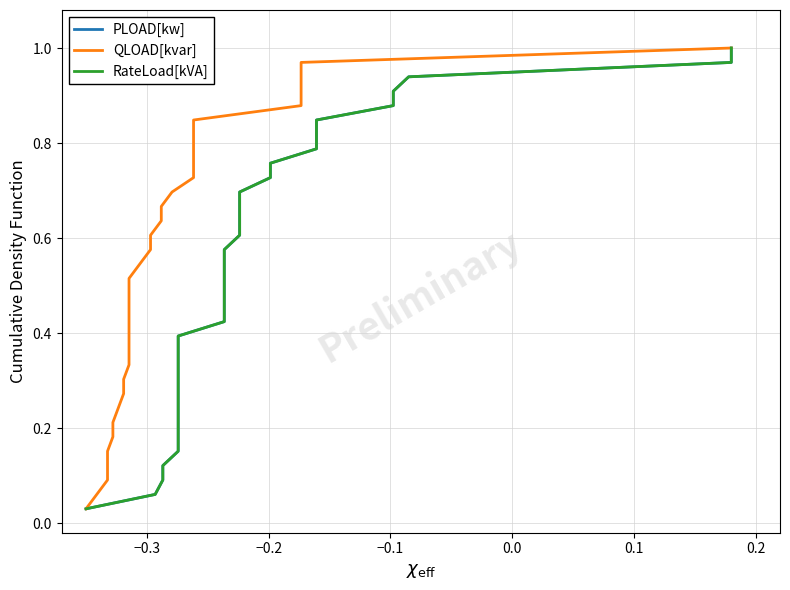

Which series has the largest total across all categories?

PLOAD[kw]